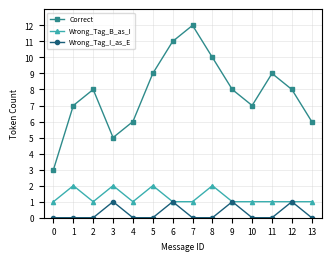

What is the spread (max minus min) of values at 7?

12